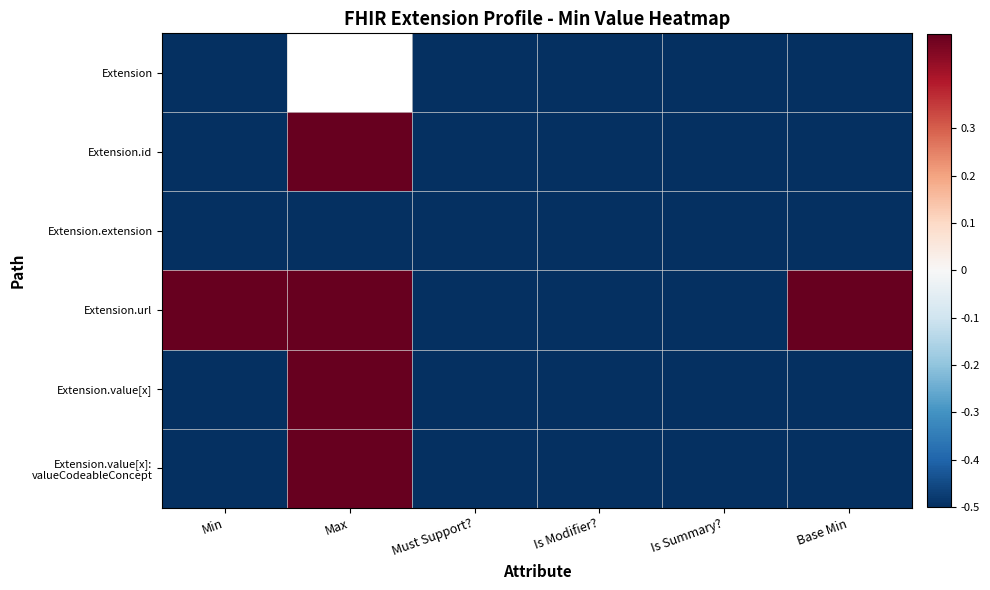

Rank the series by their maximum value, from highest to lowest.

Extension.id, Extension.url, Extension.value[x], Extension.value[x]: valueCodeableConcept, Extension, Extension.extension